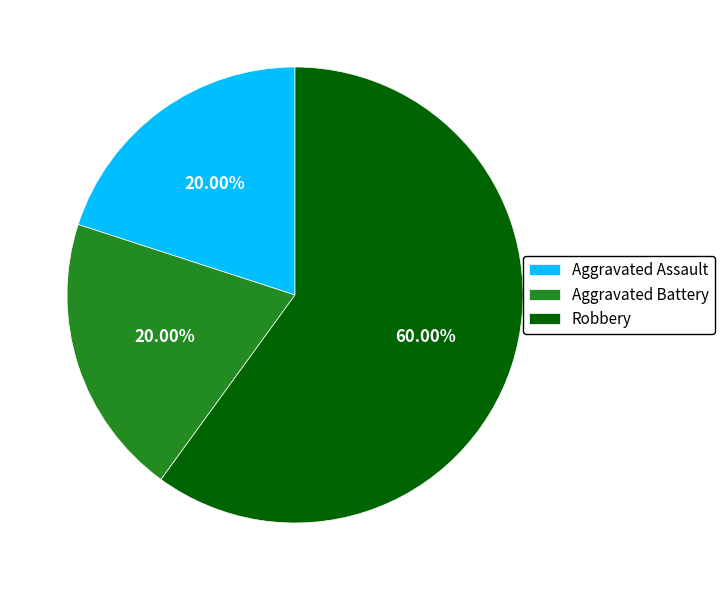

Do Robbery and Aggravated Assault together represent more than half of the pie?

Yes